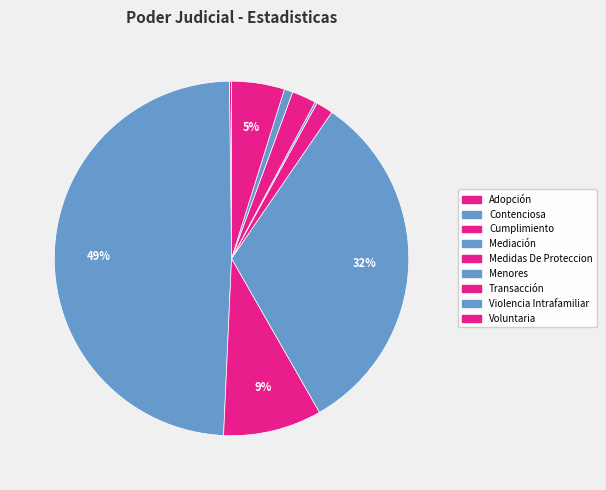

How many segments does this pie chart have?

9